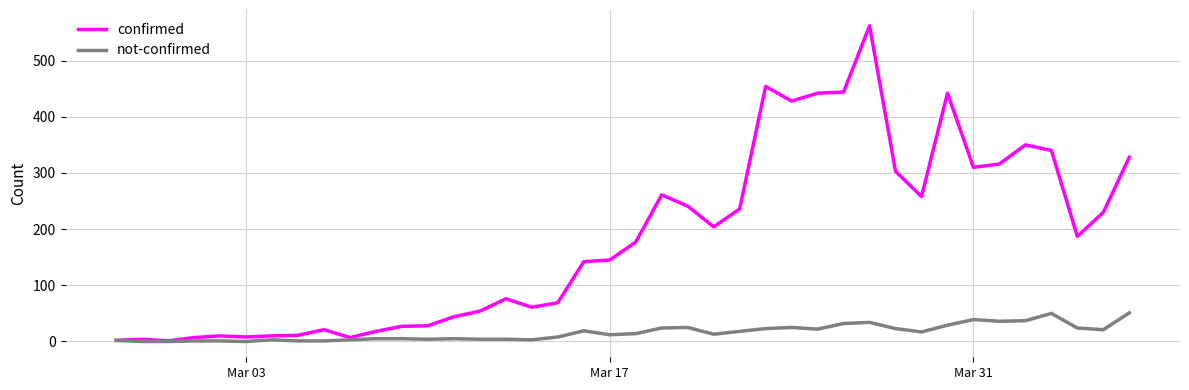

Which series has the largest range (max minus min)?

confirmed